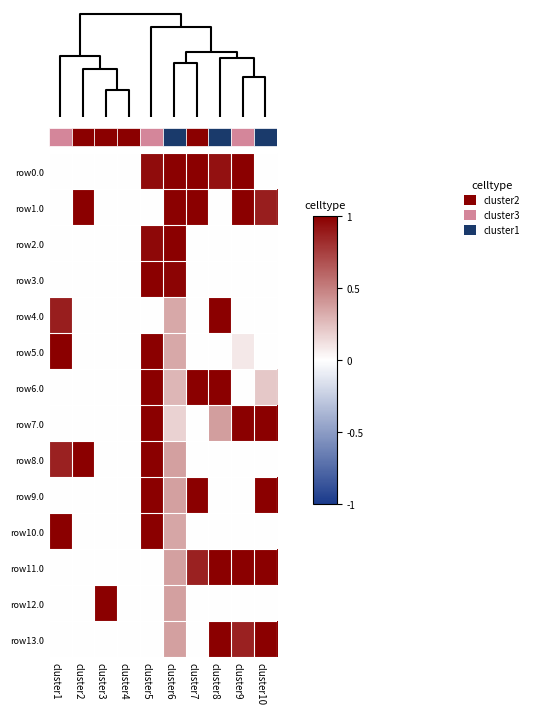

What is the maximum value for row0.0?

1.0